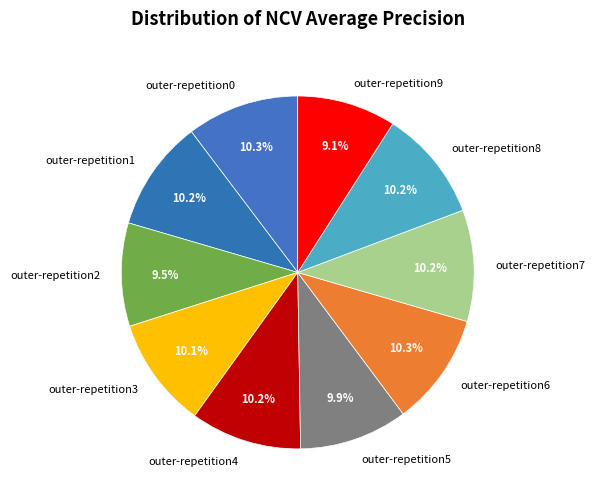

True or false: outer-repetition0 accounts for 10% of the total.

True